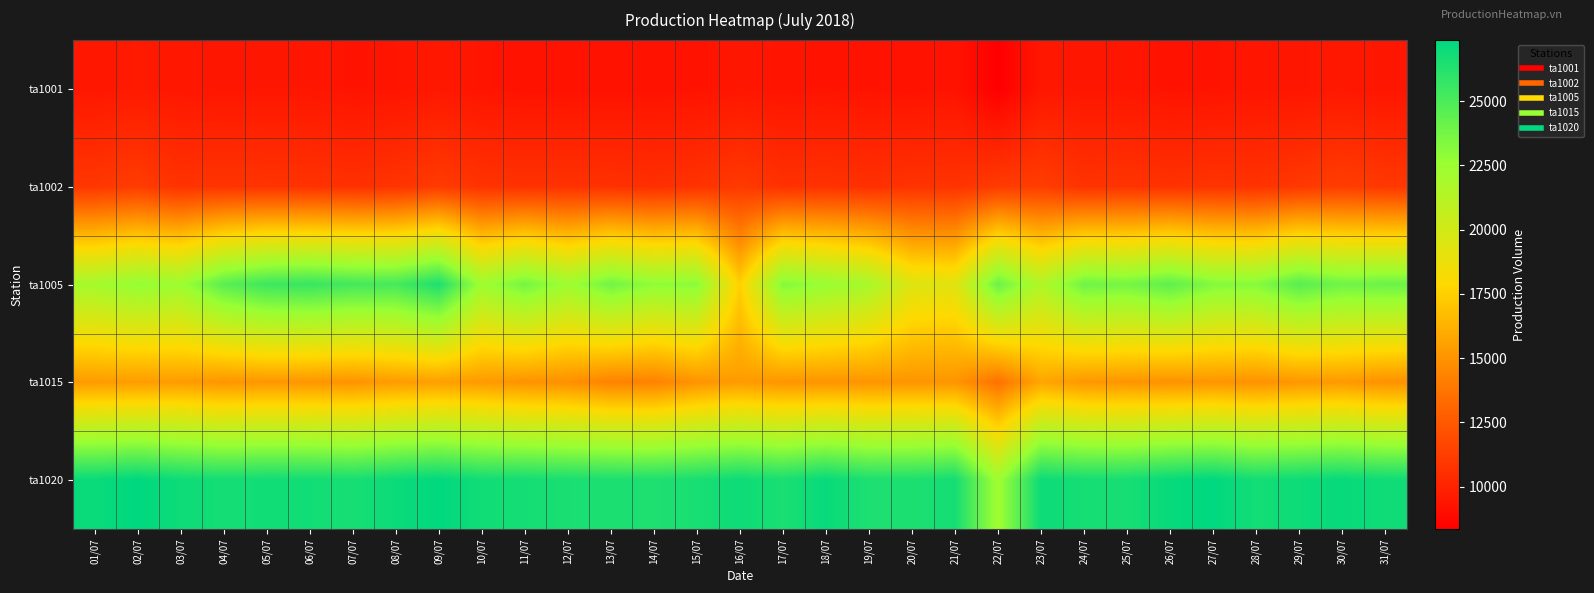

Reading right to left, extract all data points from this chart.

ta1001: 31/07=9387	30/07=9519	29/07=9391	28/07=9384	27/07=9295	26/07=9264	25/07=9396	24/07=9393	23/07=9442	22/07=8344	21/07=9286	20/07=9247	19/07=9278	18/07=9295	17/07=9326	16/07=9418	15/07=9271	14/07=9251	13/07=9243	12/07=9236	11/07=9254	10/07=9332	09/07=9511	08/07=9348	07/07=9288	06/07=9407	05/07=9410	04/07=9394	03/07=9450	02/07=9588	01/07=9458
ta1002: 31/07=10978	30/07=11229	29/07=10976	28/07=10724	27/07=10781	26/07=10697	25/07=10800	24/07=10737	23/07=11235	22/07=11121	21/07=10757	20/07=10736	19/07=10615	18/07=10724	17/07=10661	16/07=11058	15/07=10725	14/07=10570	13/07=10664	12/07=10714	11/07=10689	10/07=10740	09/07=11107	08/07=10770	07/07=10637	06/07=10735	05/07=10769	04/07=10815	03/07=10737	02/07=11161	01/07=10911
ta1005: 31/07=24036	30/07=23877	29/07=24611	28/07=23180	27/07=23289	26/07=24416	25/07=23693	24/07=23900	23/07=21506	22/07=24065	21/07=19215	20/07=19399	19/07=21883	18/07=22570	17/07=23269	16/07=17489	15/07=23073	14/07=22882	13/07=23830	12/07=22364	11/07=23726	10/07=22323	09/07=26443	08/07=25174	07/07=25258	06/07=25611	05/07=25452	04/07=24553	03/07=22403	02/07=22771	01/07=22020
ta1015: 31/07=14925	30/07=15278	29/07=15151	28/07=14951	27/07=15104	26/07=14964	25/07=15104	24/07=15180	23/07=15767	22/07=13610	21/07=15071	20/07=15084	19/07=15056	18/07=15057	17/07=15072	16/07=15341	15/07=15015	14/07=14282	13/07=14315	12/07=14864	11/07=14987	10/07=15317	09/07=15479	08/07=15388	07/07=15008	06/07=15125	05/07=15162	04/07=15104	03/07=15362	02/07=15390	01/07=15342
ta1020: 31/07=26861	30/07=27143	29/07=26952	28/07=26740	27/07=27368	26/07=27131	25/07=26647	24/07=26677	23/07=26971	22/07=22286	21/07=26719	20/07=26446	19/07=26442	18/07=27119	17/07=26538	16/07=26934	15/07=26587	14/07=26417	13/07=26496	12/07=26559	11/07=26715	10/07=26809	09/07=27325	08/07=26999	07/07=26625	06/07=26784	05/07=26804	04/07=26718	03/07=26946	02/07=27373	01/07=27053